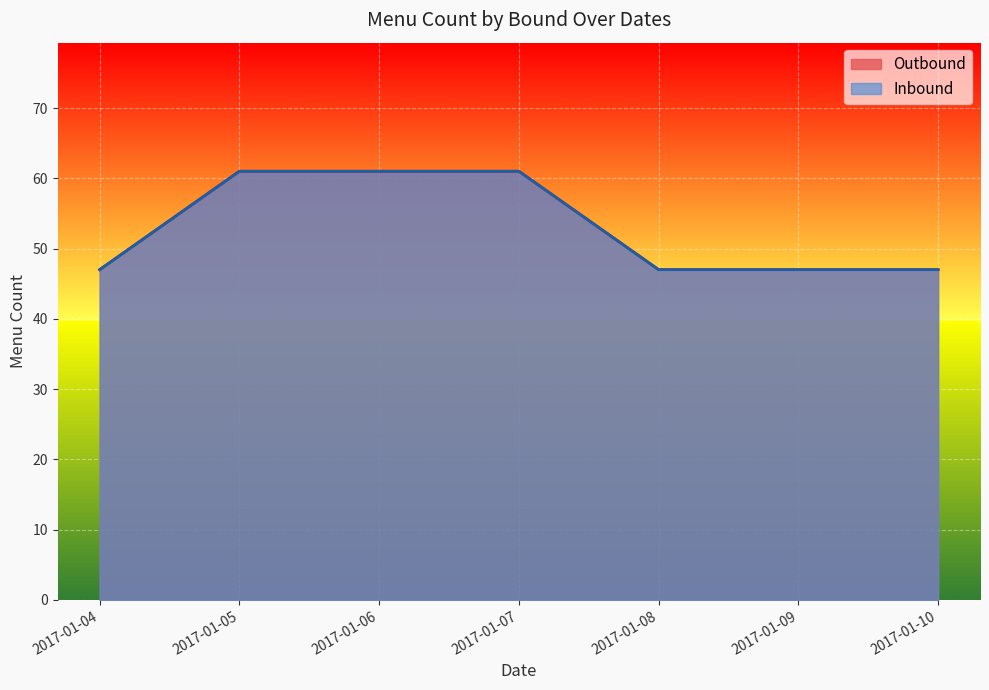

What are all the series names shown in the legend?

Outbound, Inbound